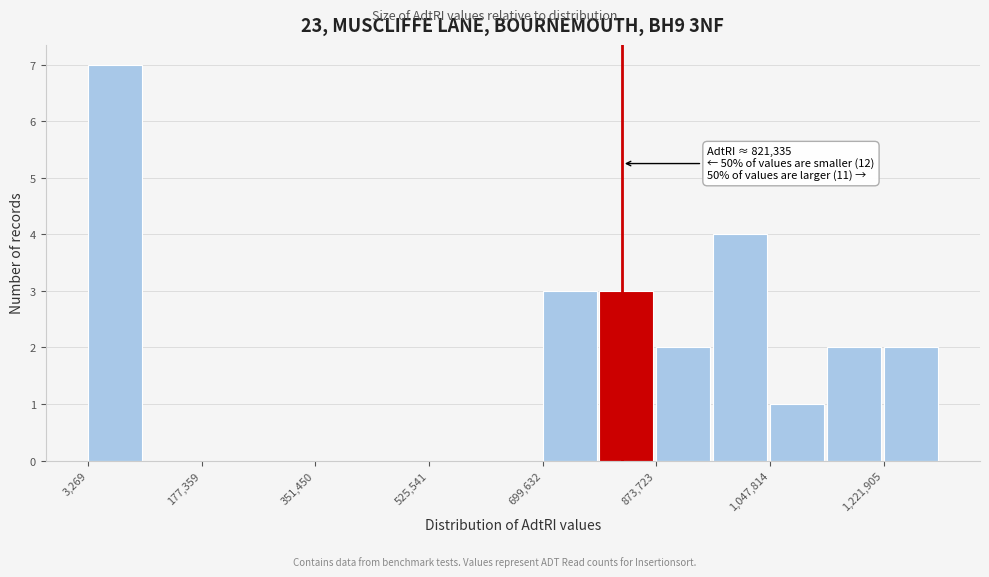

Over which range of the x-axis is the bar tallest?

0 to 100000